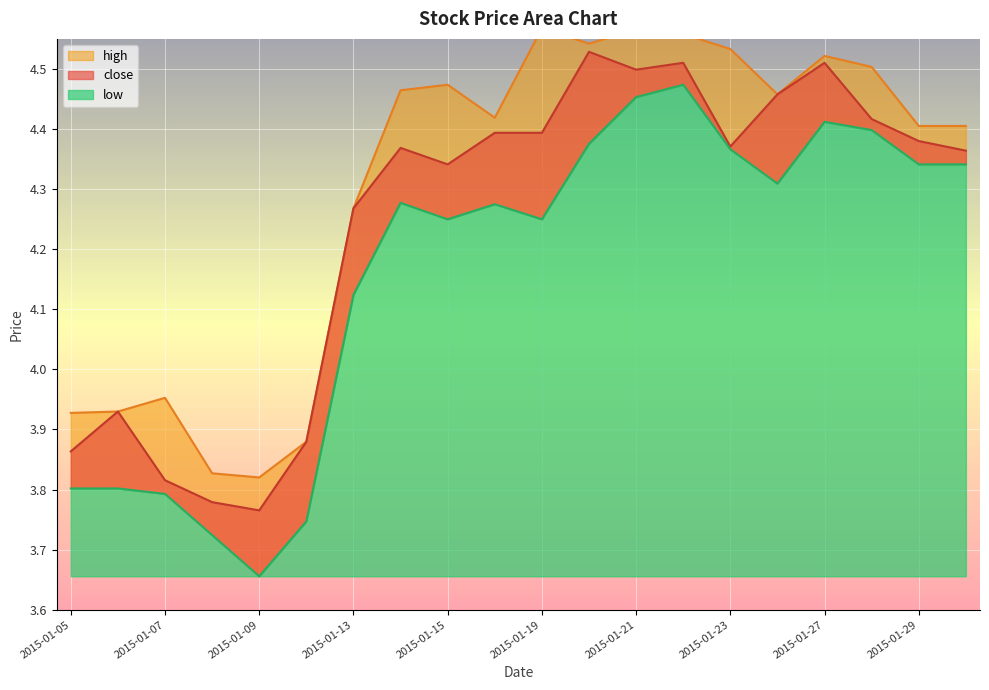

True or false: high and close cross at least once.

False